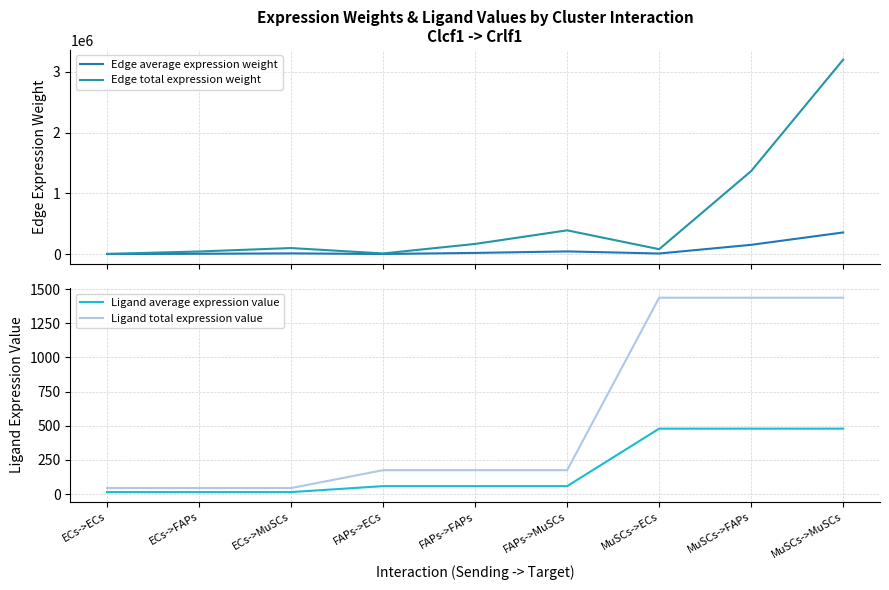

Which label corresponds to the smallest value in the chart?

ECs->ECs